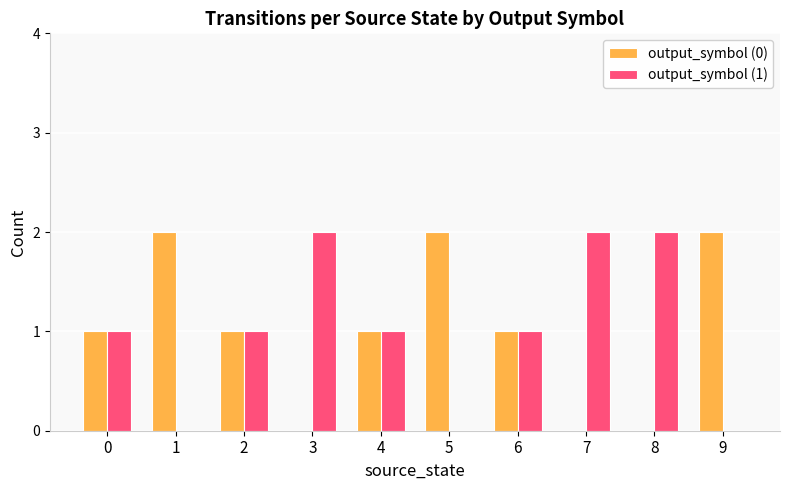

The output_symbol (0) series shows 0 at 5. True or false?

False